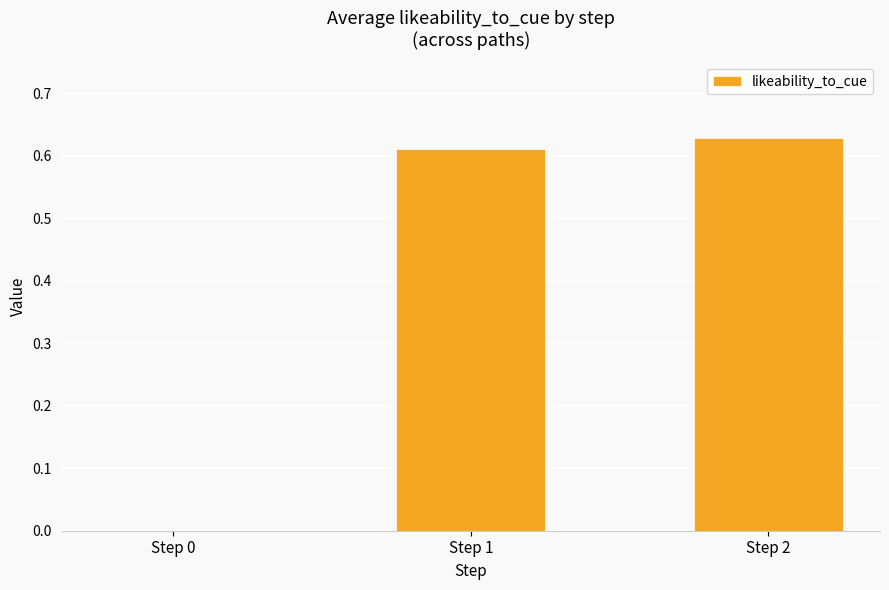

What is the change in value from Step 0 to Step 1?

+0.6